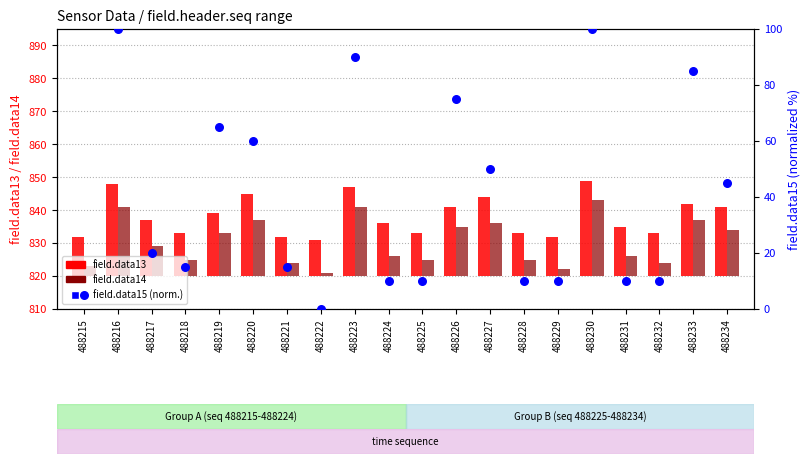

Which series reaches the minimum Y coordinate?

field.data15 (normalized)